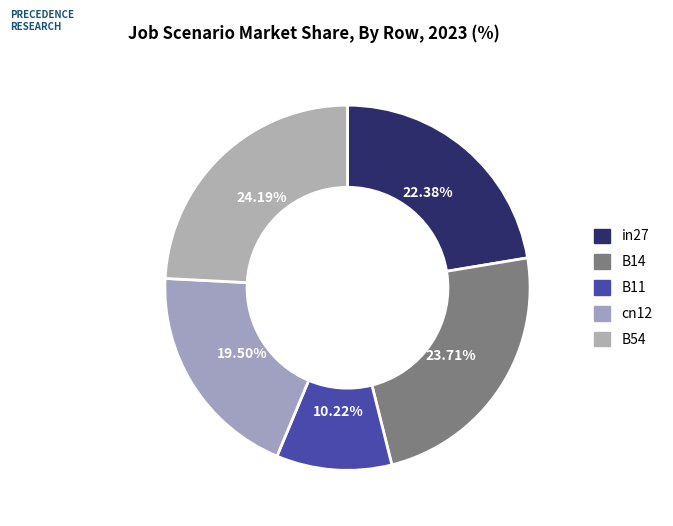

How many slices are in this pie chart?

5